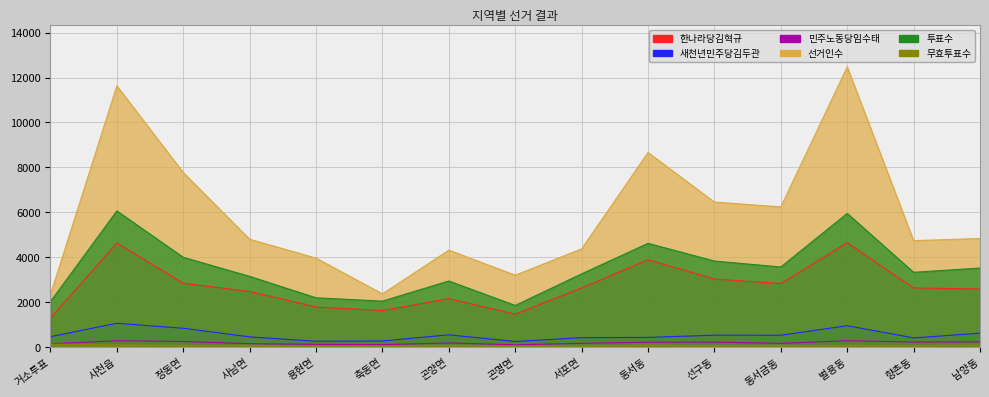

Does the chart have visible grid lines?

Yes